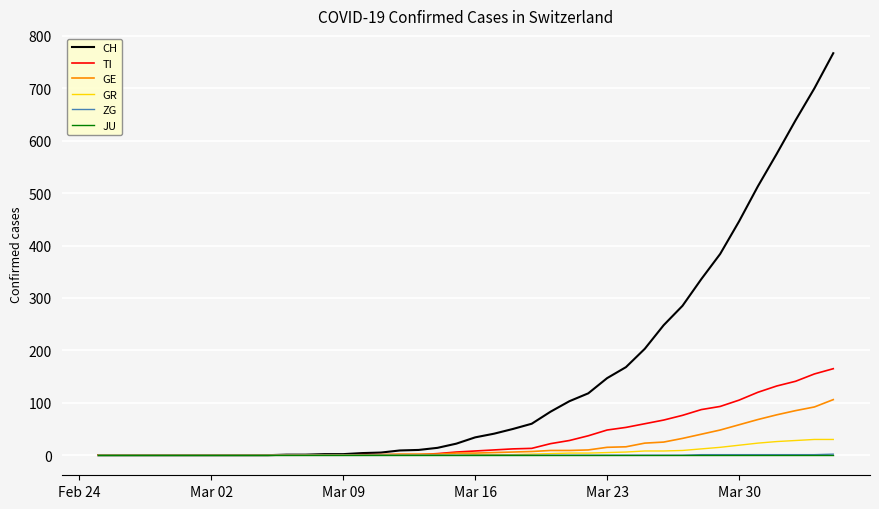

Which series has the largest range (max minus min)?

CH